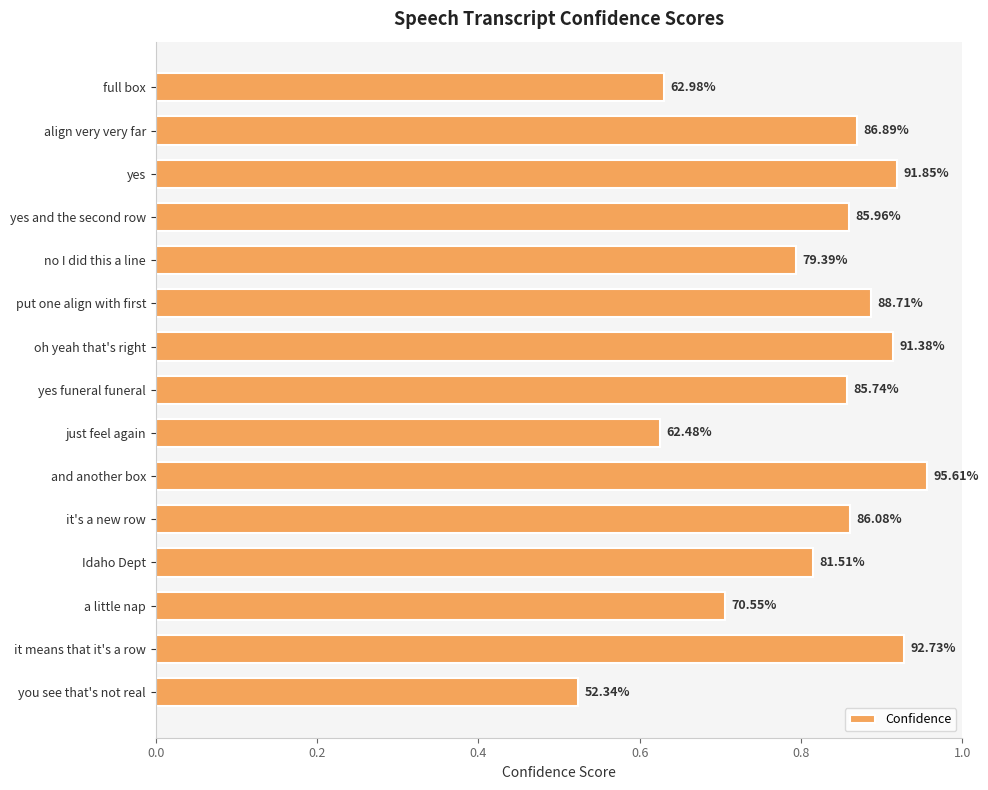

How many bars are there in total?

15